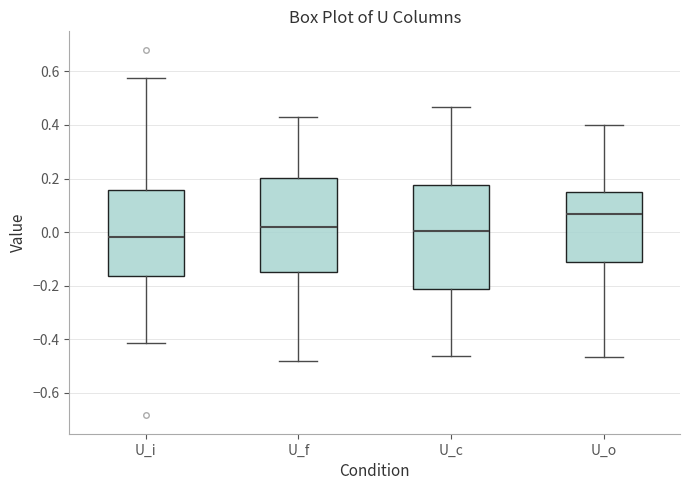

Reading left to right, read every box against the y-axis: the position of its median line, the range the box covers, and the ends of its whiskers. The values are not printed on the chart, so give them approximately, as read against the axis.

U_i: median -0.02, box -0.16 to 0.16, whiskers -0.42 to 0.58
U_f: median 0.02, box -0.16 to 0.20, whiskers -0.48 to 0.42
U_c: median 0.00, box -0.22 to 0.18, whiskers -0.46 to 0.46
U_o: median 0.06, box -0.12 to 0.16, whiskers -0.46 to 0.40